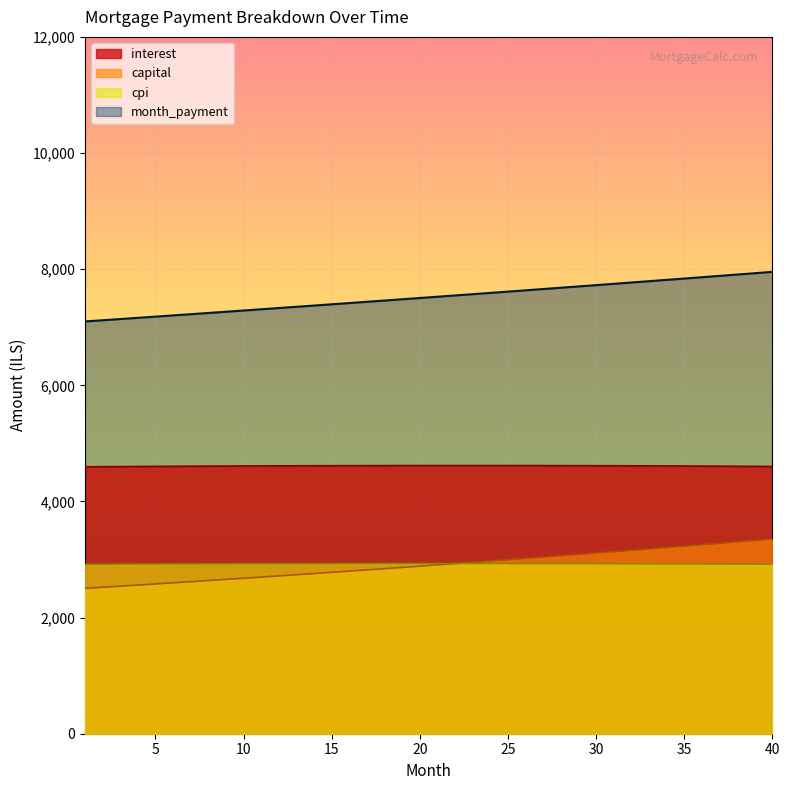

At which category does the chart reach its peak across all series?

40